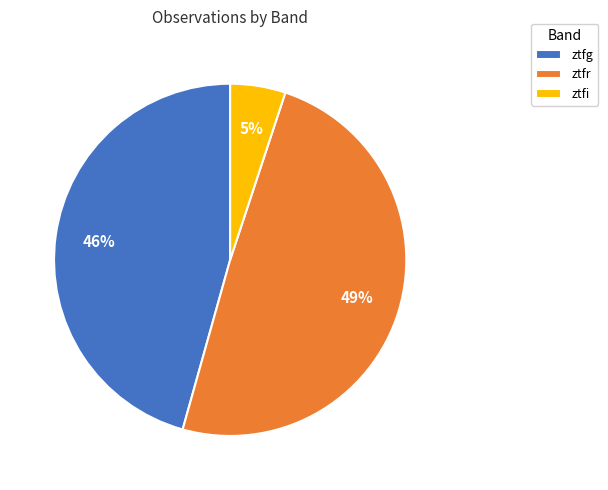

How many slices are in this pie chart?

3